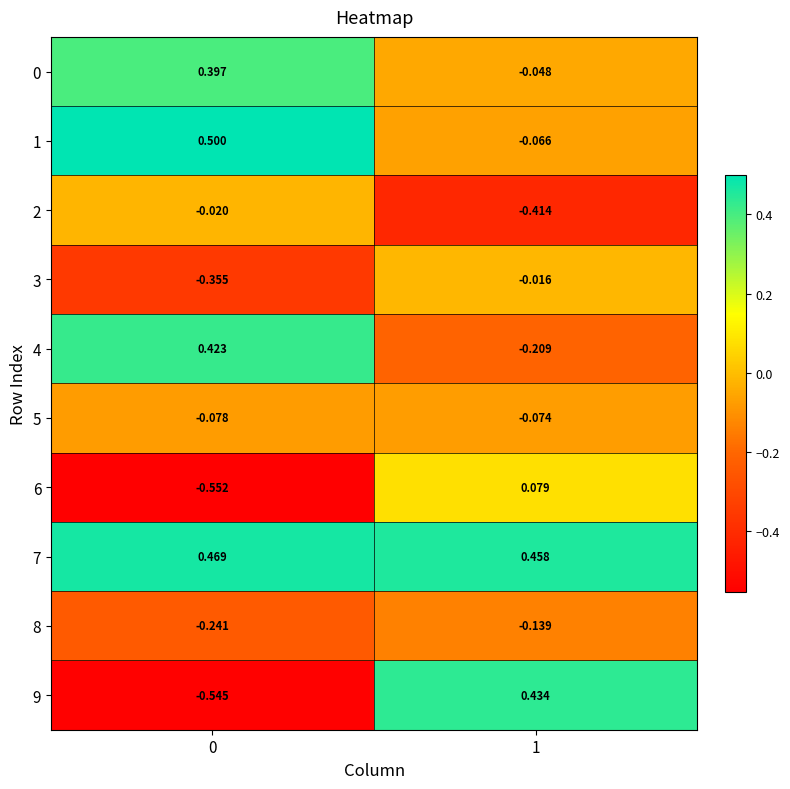

Is the value of 7 at 0 greater than the value of 4 at 0?

Yes